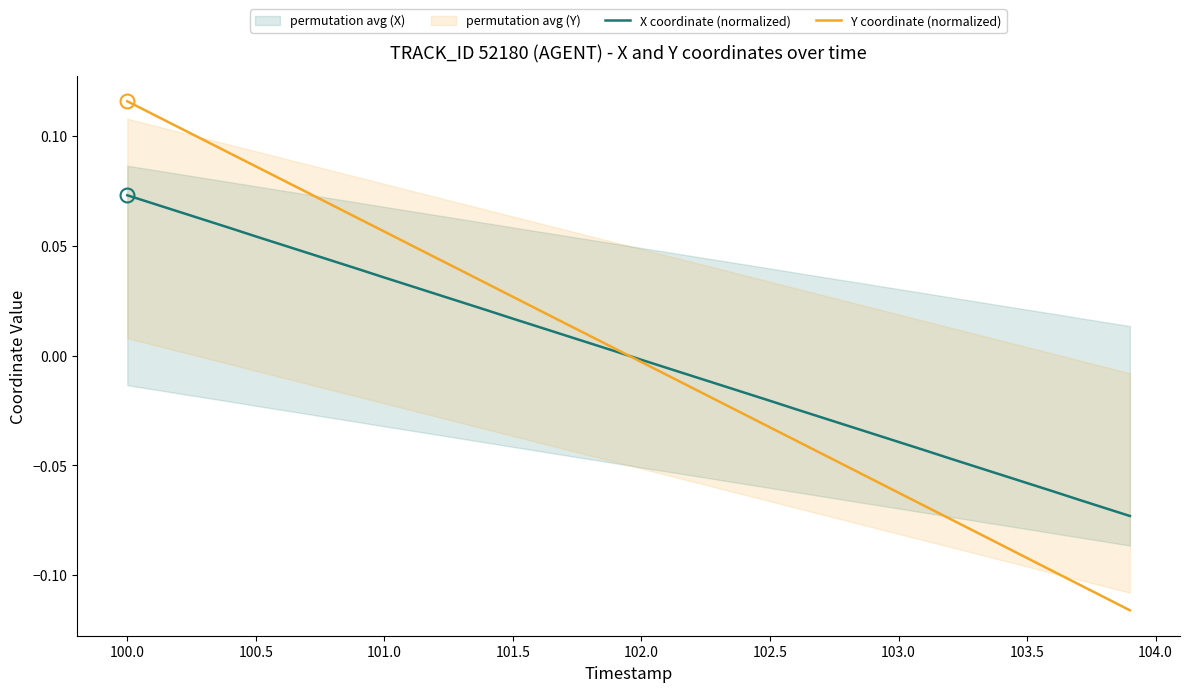

How many lines are shown in the chart?

2